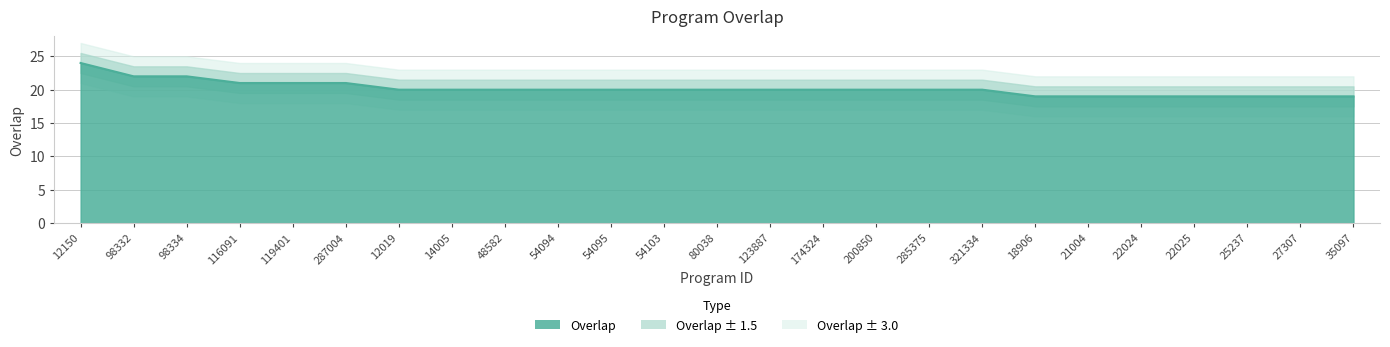

What is the label of the 10th point from the right?

200850